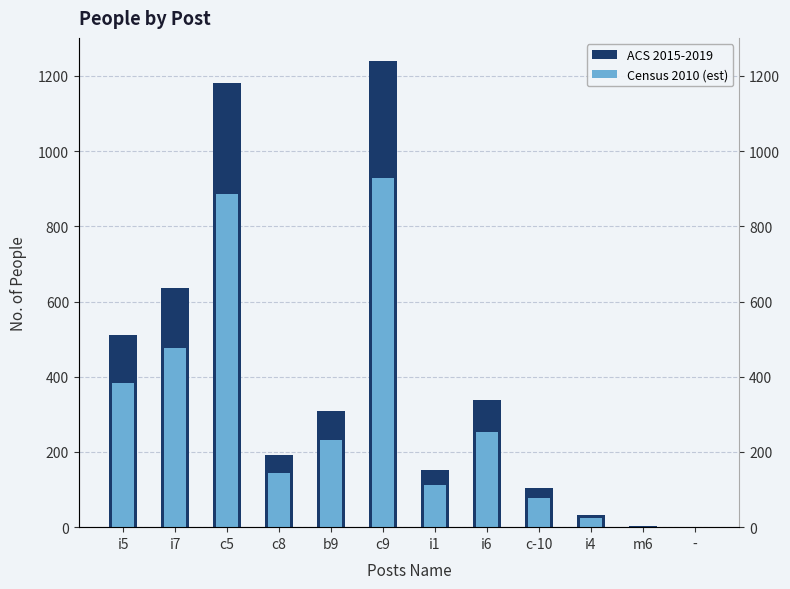

Where is Census 2010 (est) nearest to the value 465?

i7